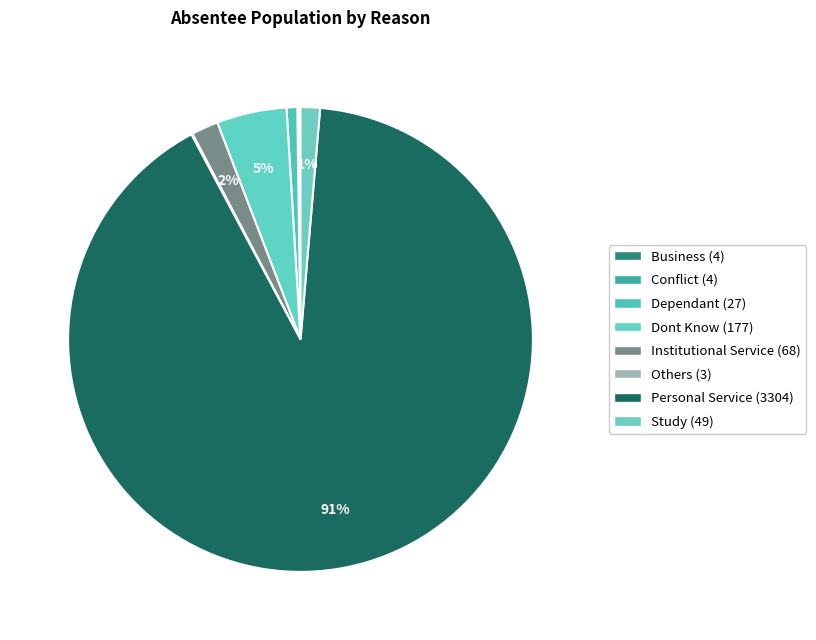

Is it true that Institutional Service is 2% of the pie?

True